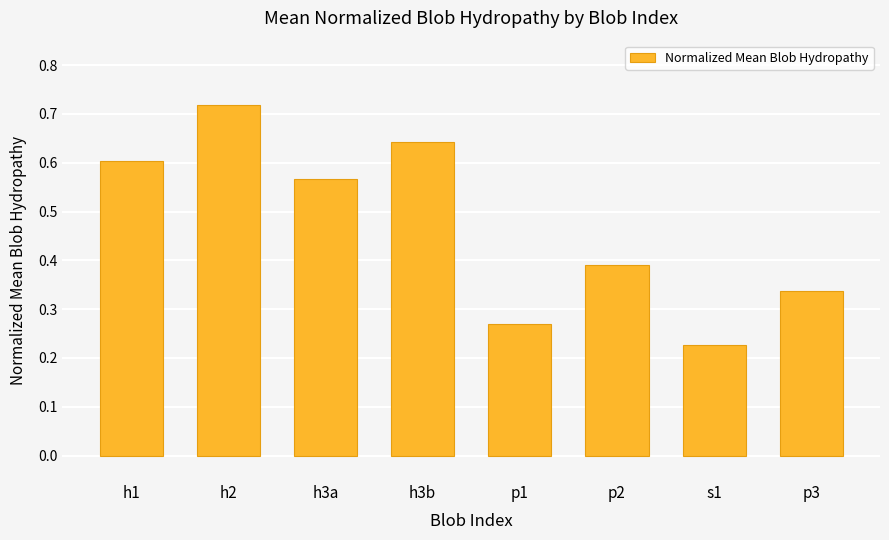

At which category does the chart reach its minimum across all series?

s1